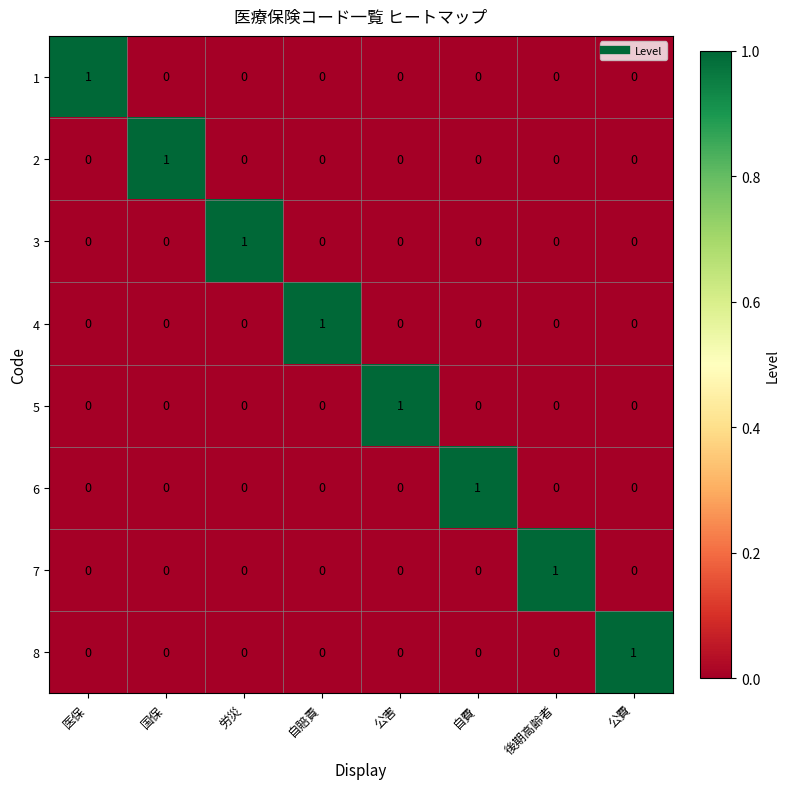

True or false: 8 has a value of 0 at 自費.

True